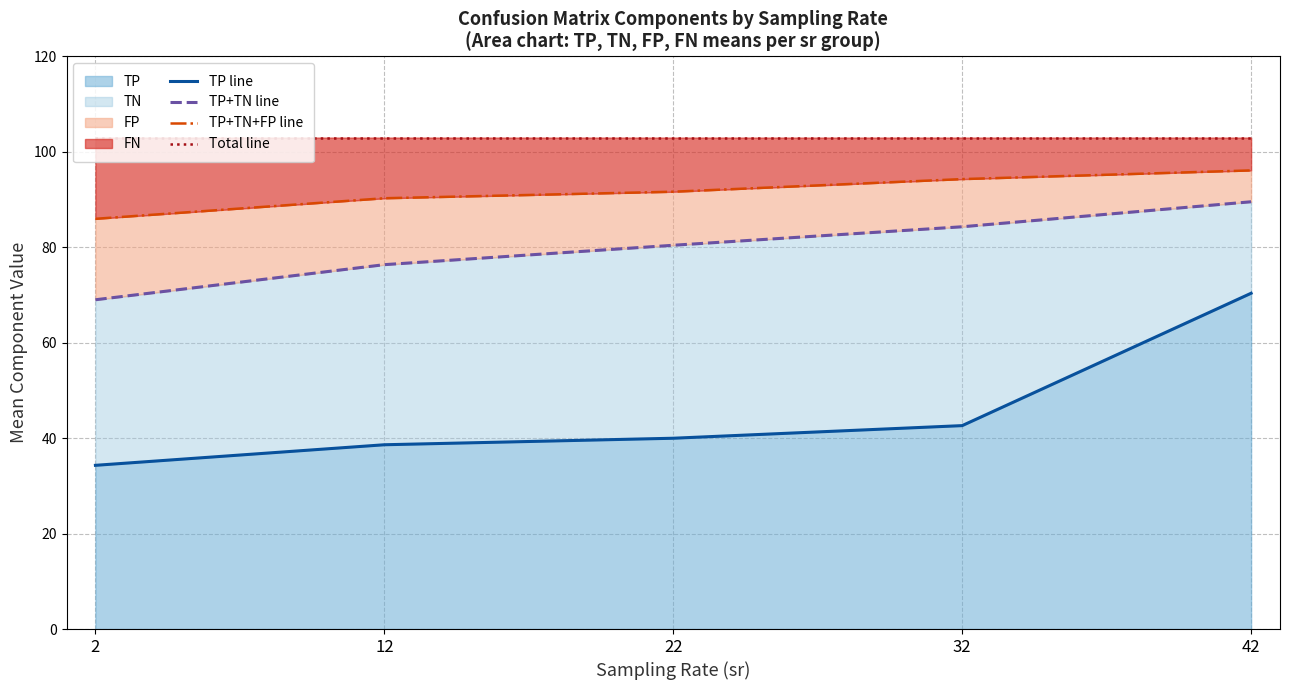

How many values in the TP+TN+FP line series exceed 91?

3